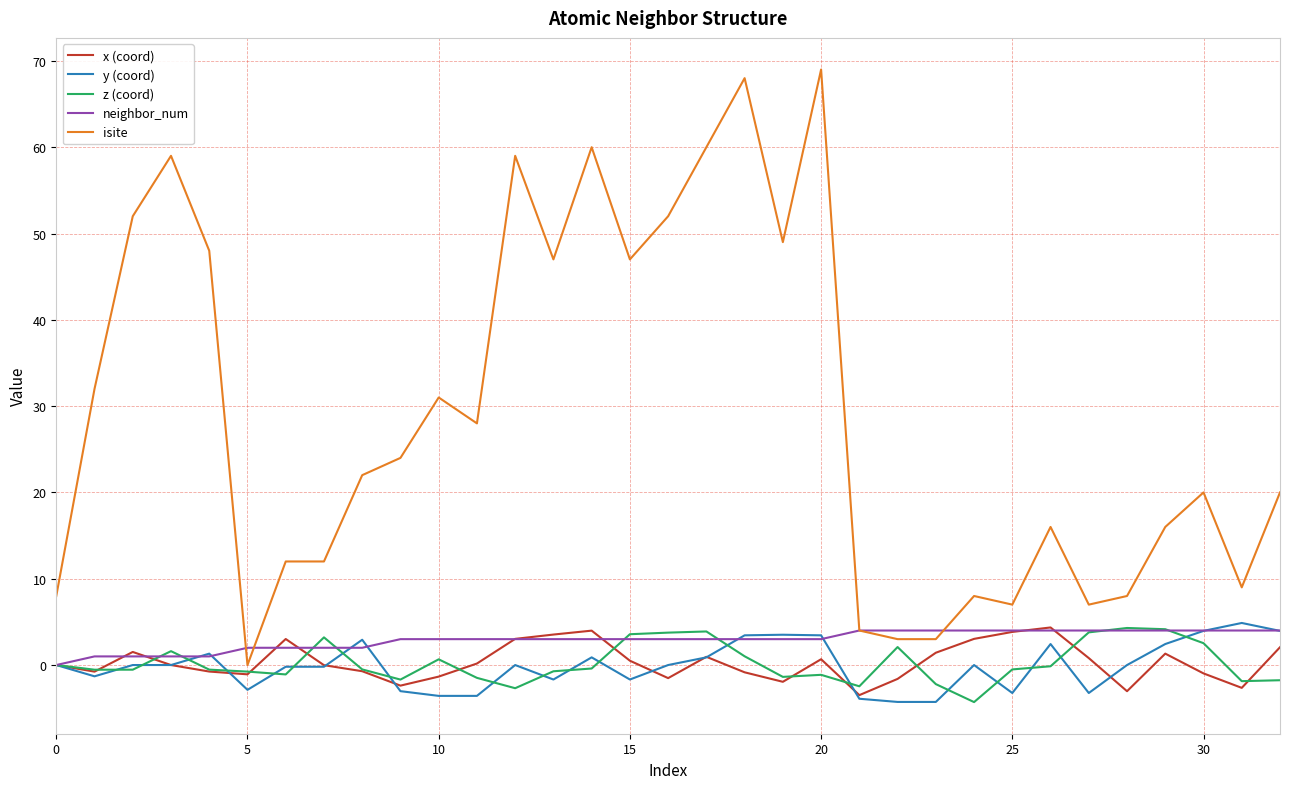

How many values in the isite series are below 22?

16